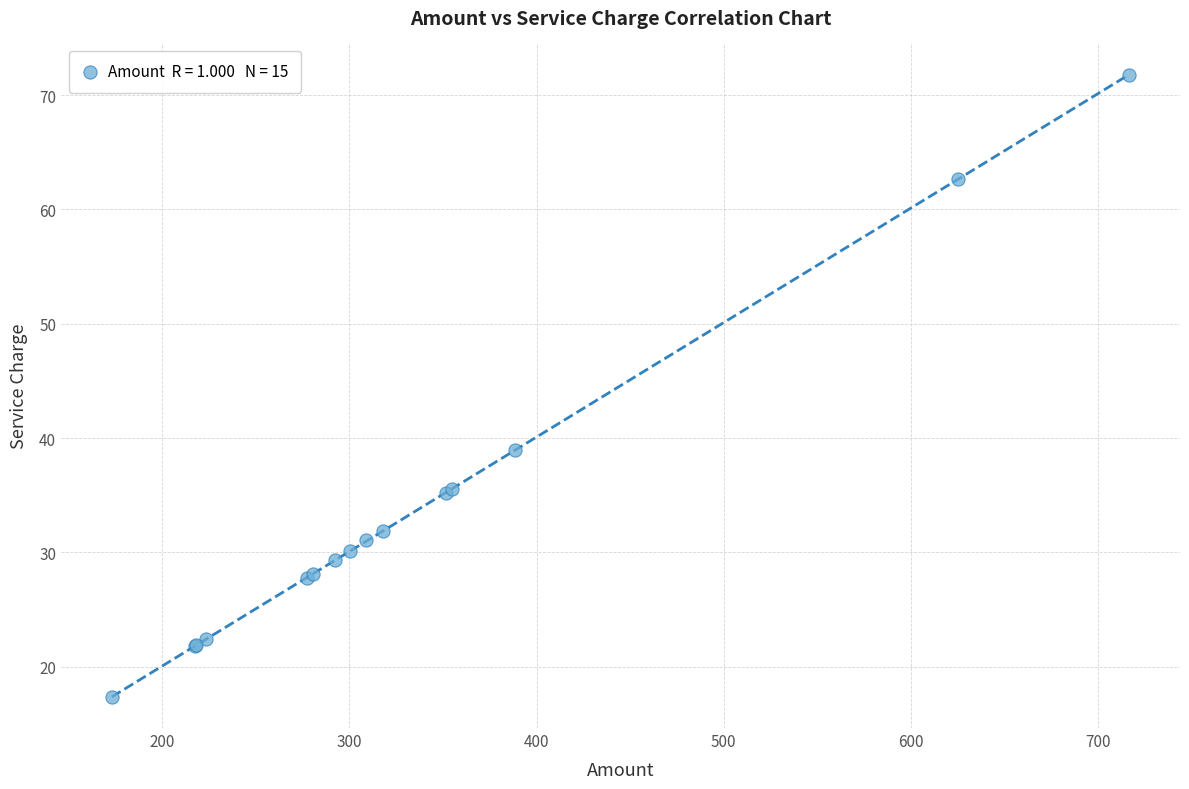

What Y value in the scatter plot is closest to 44?

38.9